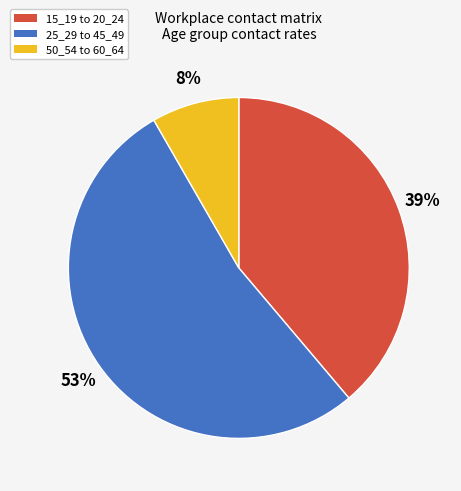

To the nearest percent, what is the difference between the largest and smallest slice percentages?

45%